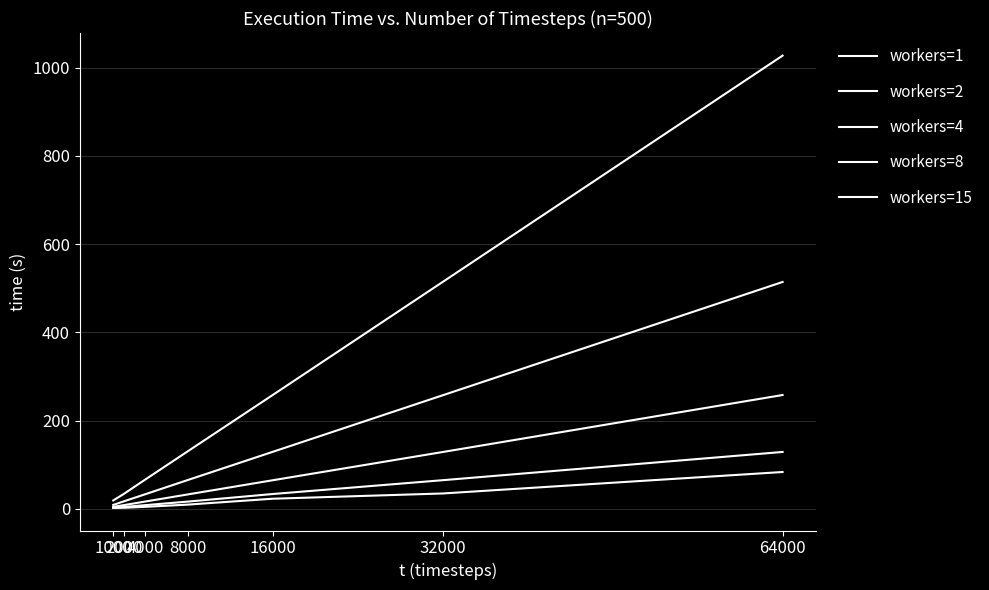

Does the chart have visible grid lines?

Yes